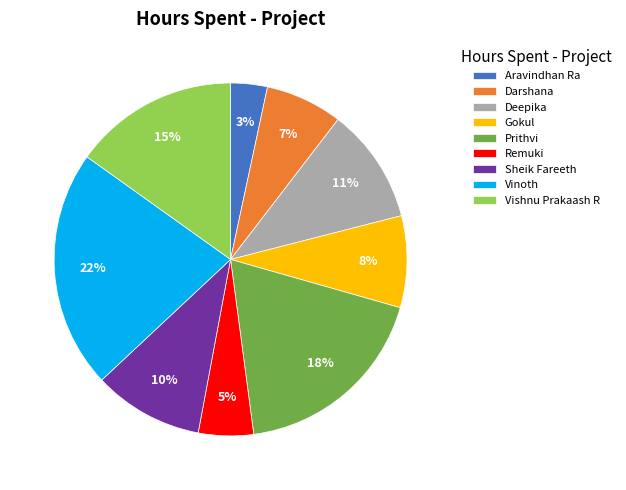

To the nearest percent, what portion does Deepika represent?

11%